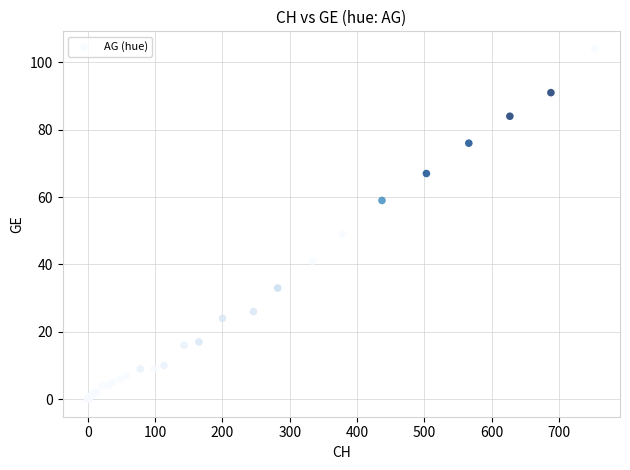

What Y value in the scatter plot is closest to 52?

49